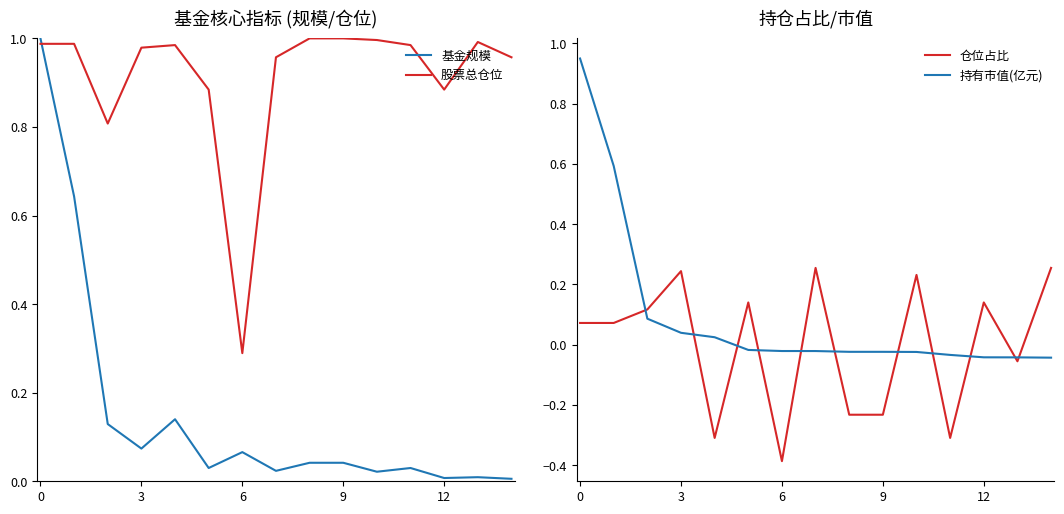

The value of 仓位占比 at 6 is -0.2. True or false?

False